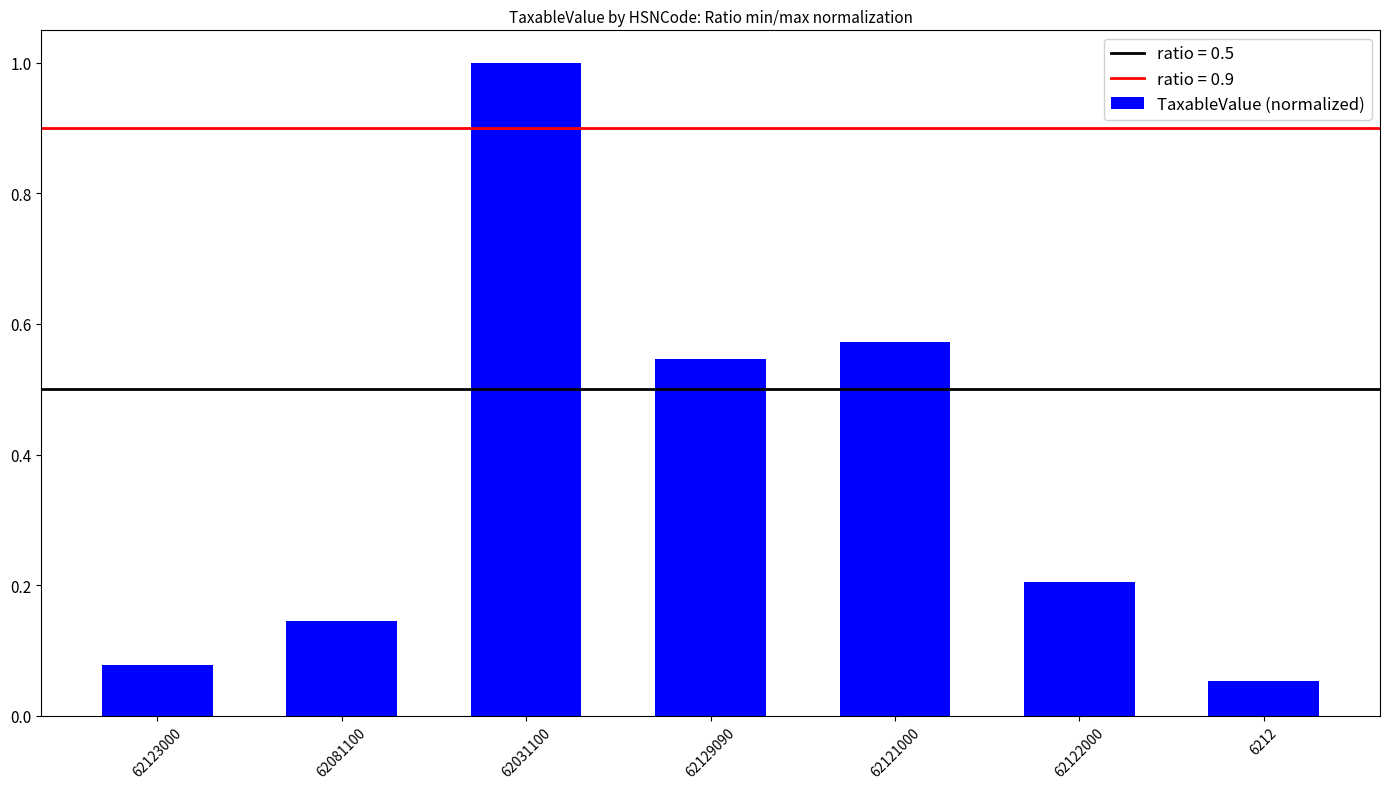

At which label is the value closest to 0?

6212